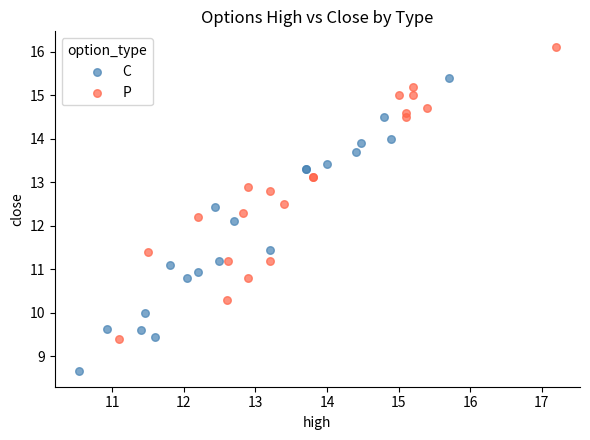

What are all the series names shown in the legend?

C, P